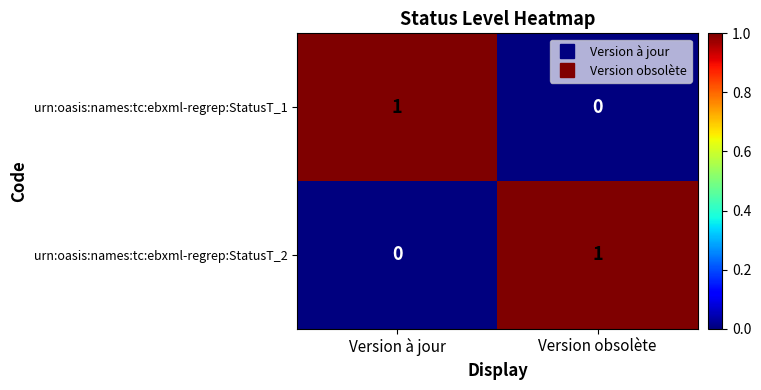

What is the total value across all series at Version à jour?

1